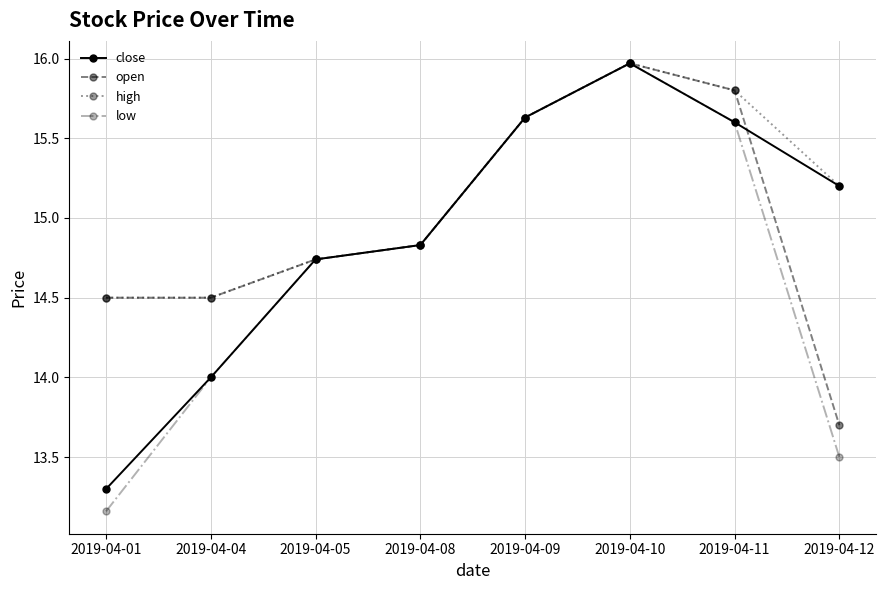

True or false: close has more than 0 points higher than both neighbors.

True